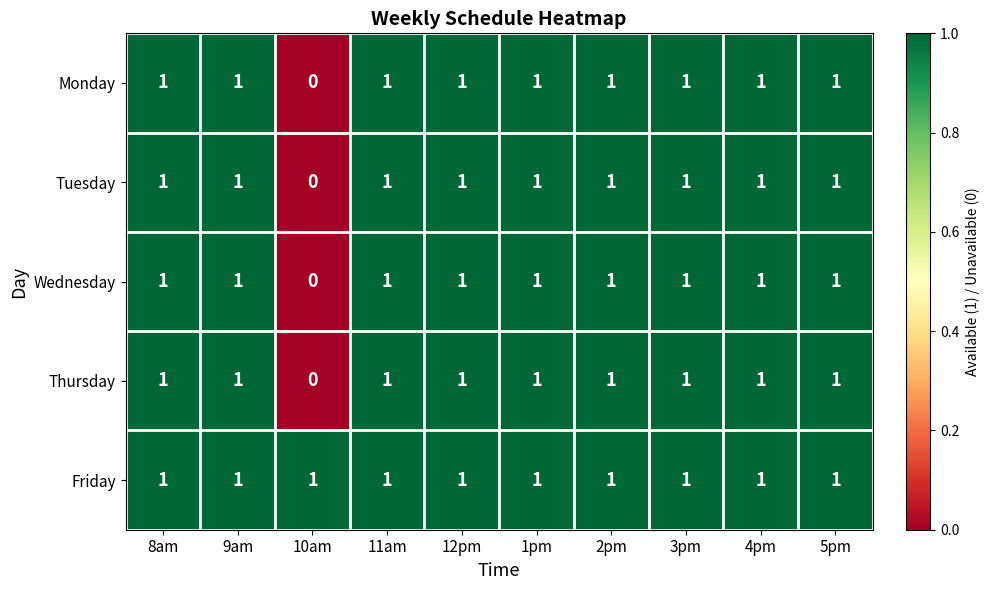

Where is Wednesday nearest to the value 0?

10am